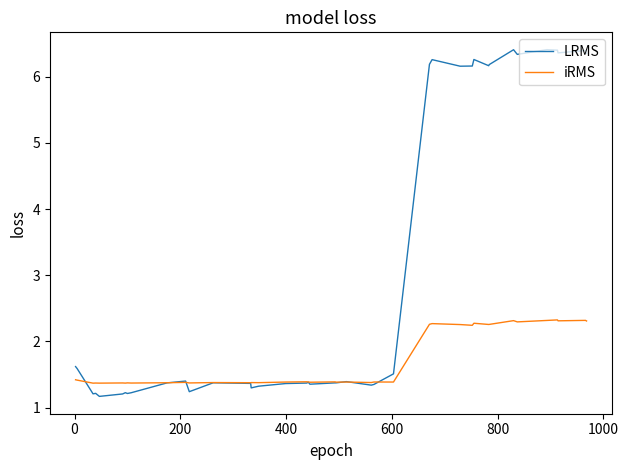

Which series has the widest spread of values?

LRMS